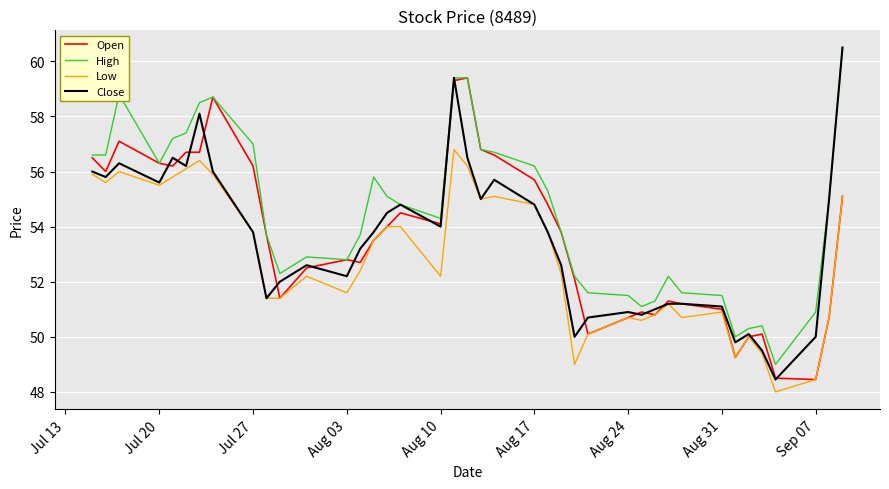

Count the number of data series in this chart.

4